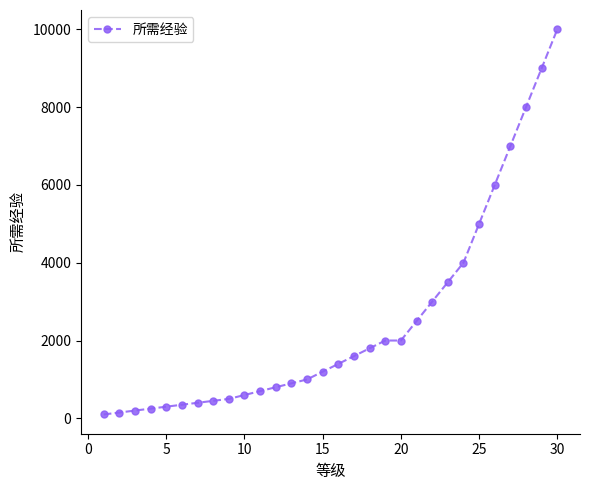

How many data points are less than 1400?

15